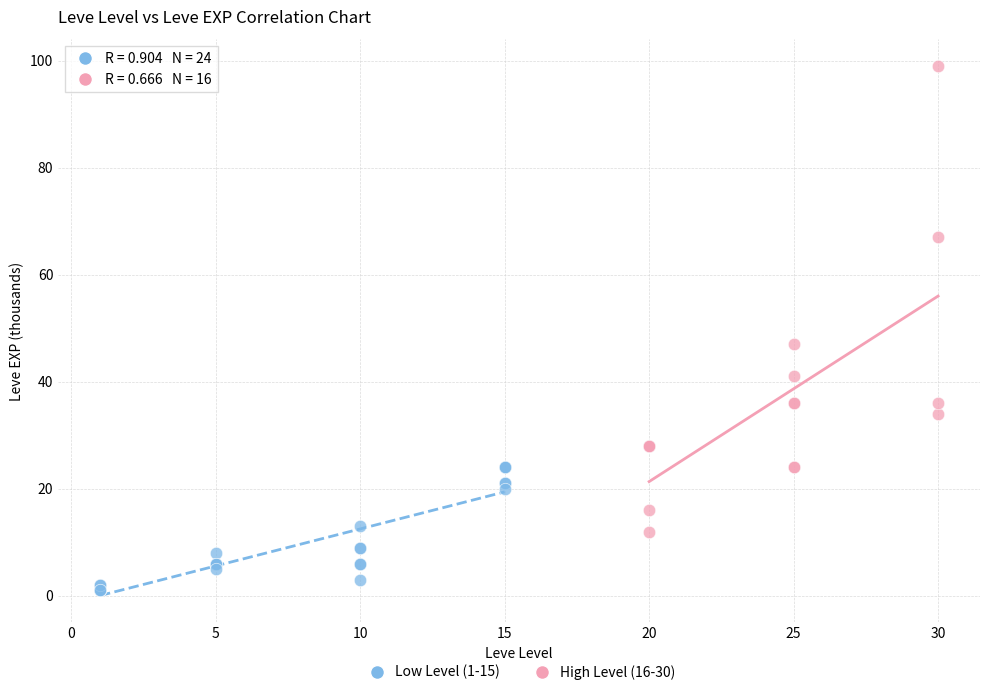

Which series has the widest spread of Y values?

High Level (16-30)